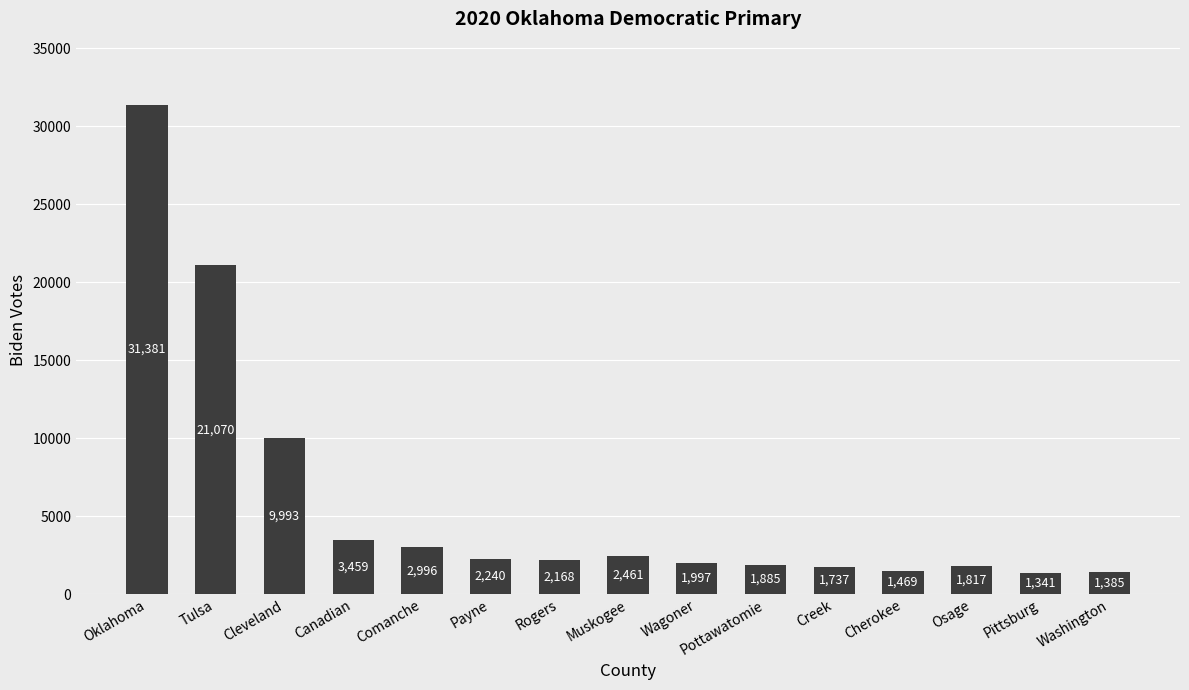

What is the greatest value displayed?

31381